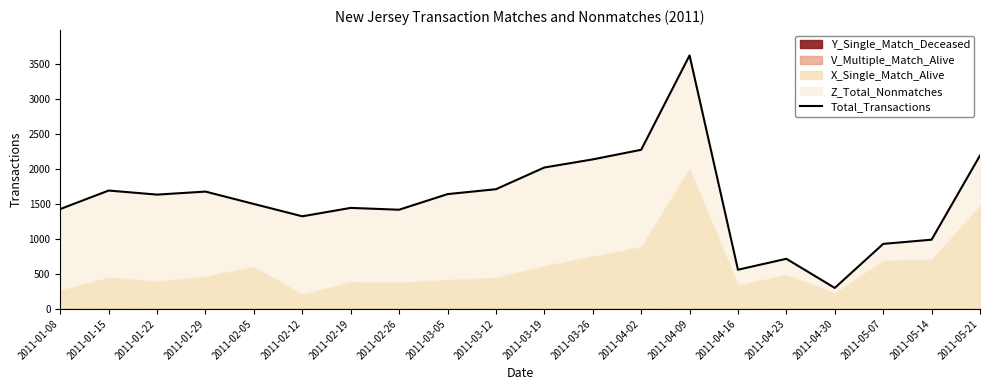

Which category has the highest value across all series?

2011-04-09